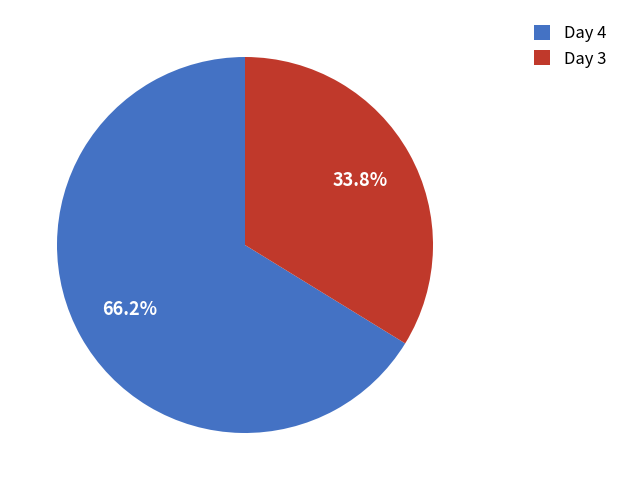

To the nearest percent, what is the average slice percentage?

50%